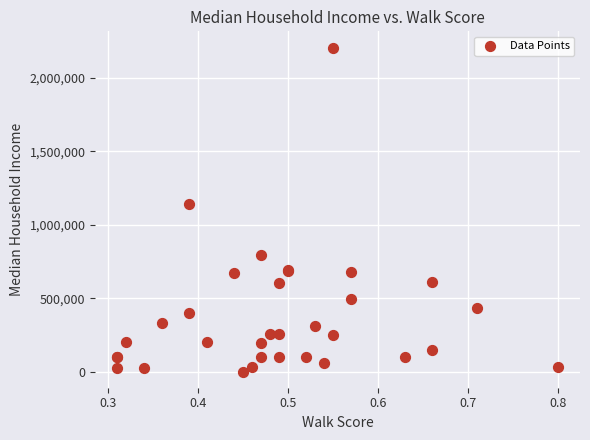

What Y value in the scatter plot is closest to 1104500?

1143000